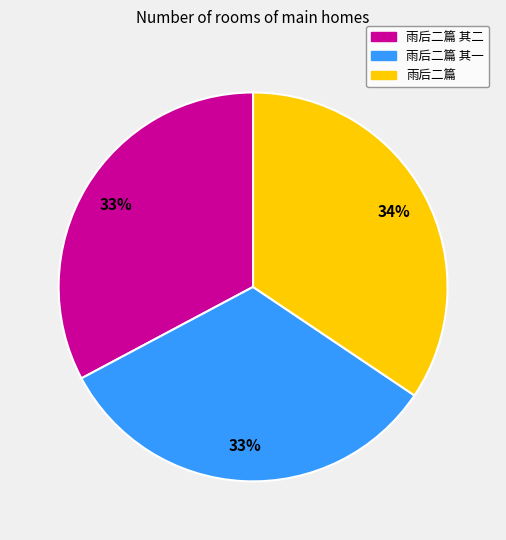

To the nearest percent, what is the average slice percentage?

33%